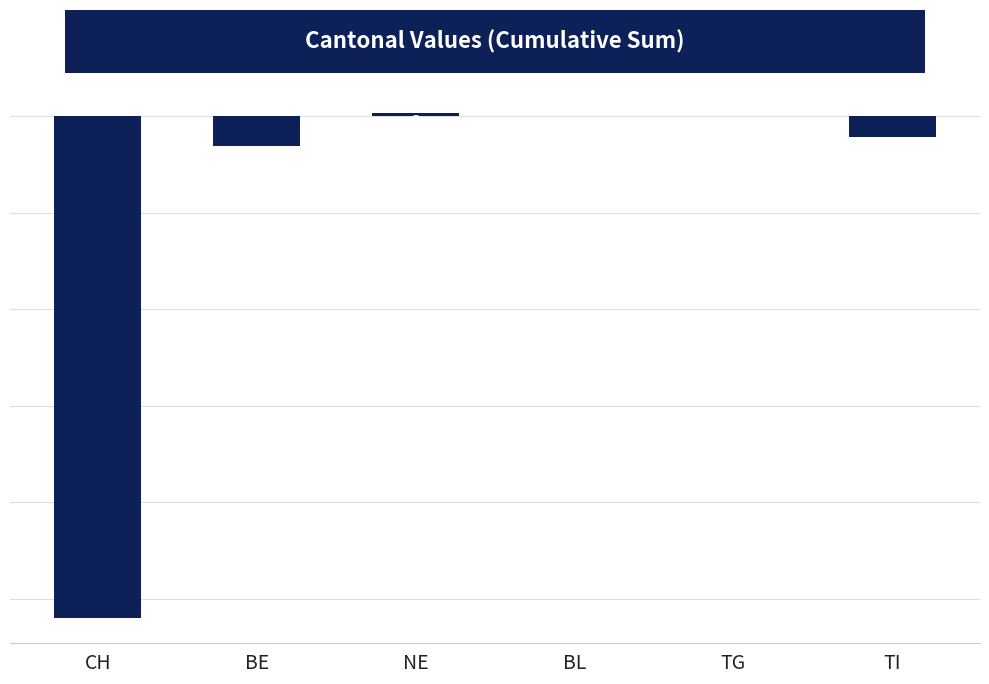

Reading left to right, extract all data points from this chart.

-520	-31	3	0	0	-22